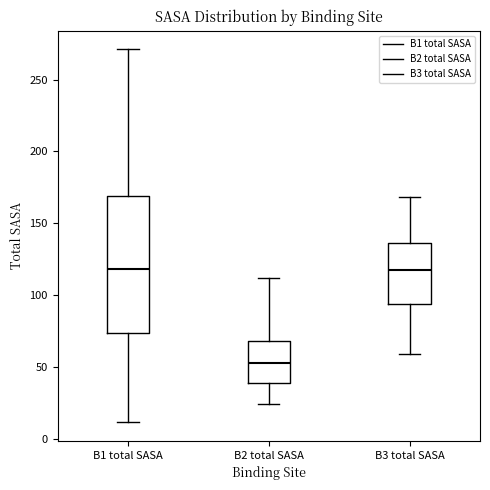

Reading left to right, transcribe this box plot: for each box, give where its median line is, the range the box spans, and where its two whiskers end, as read against the y-axis. The values are not printed on the chart, so give them approximately, as read against the axis.

B1 total SASA: median 120, box 75 to 170, whiskers 10 to 270
B2 total SASA: median 55, box 40 to 70, whiskers 25 to 110
B3 total SASA: median 115, box 95 to 135, whiskers 60 to 170